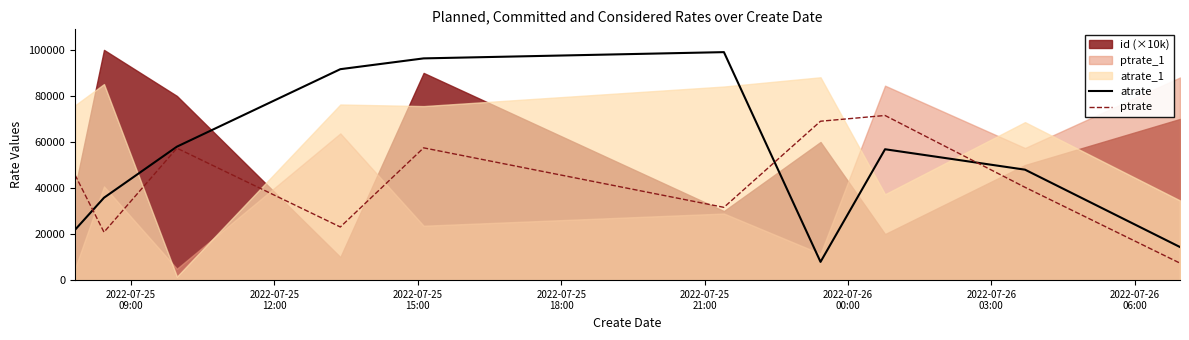

Count the number of categories in the chart.

10